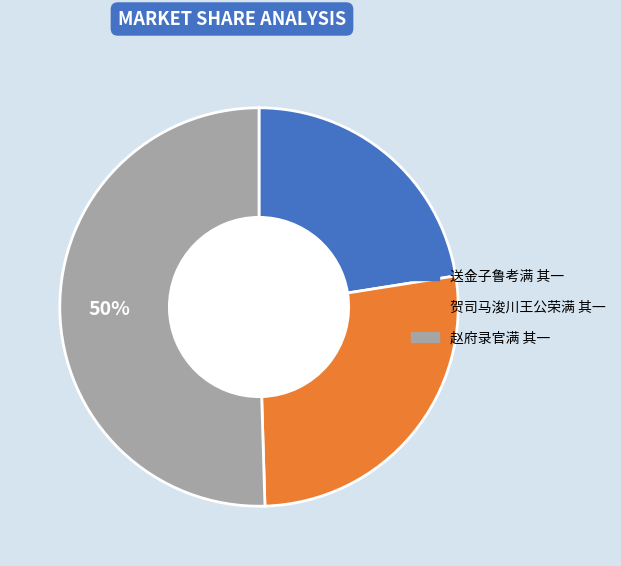

Between 送金子鲁考满 其一 and 赵府录官满 其一, which is larger?

赵府录官满 其一